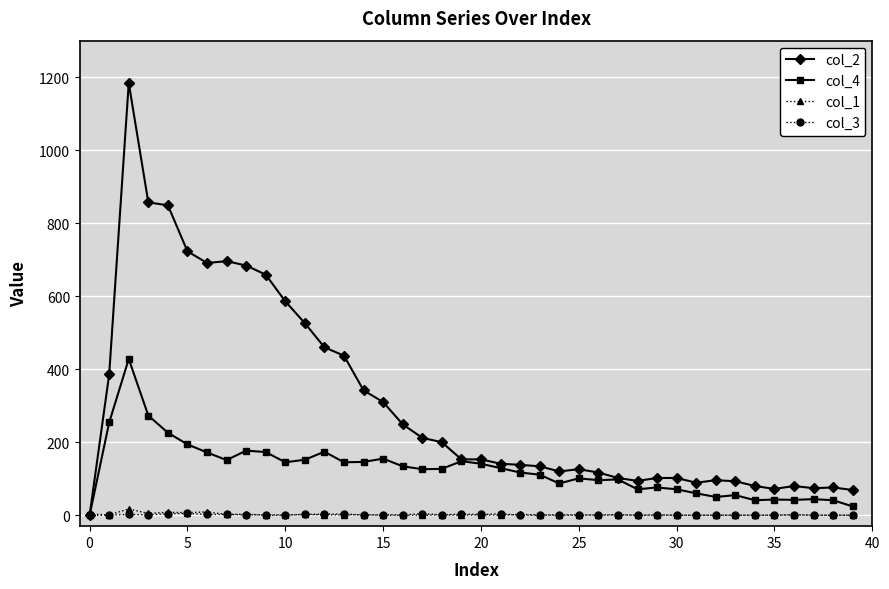

What is the greatest value displayed?

1184